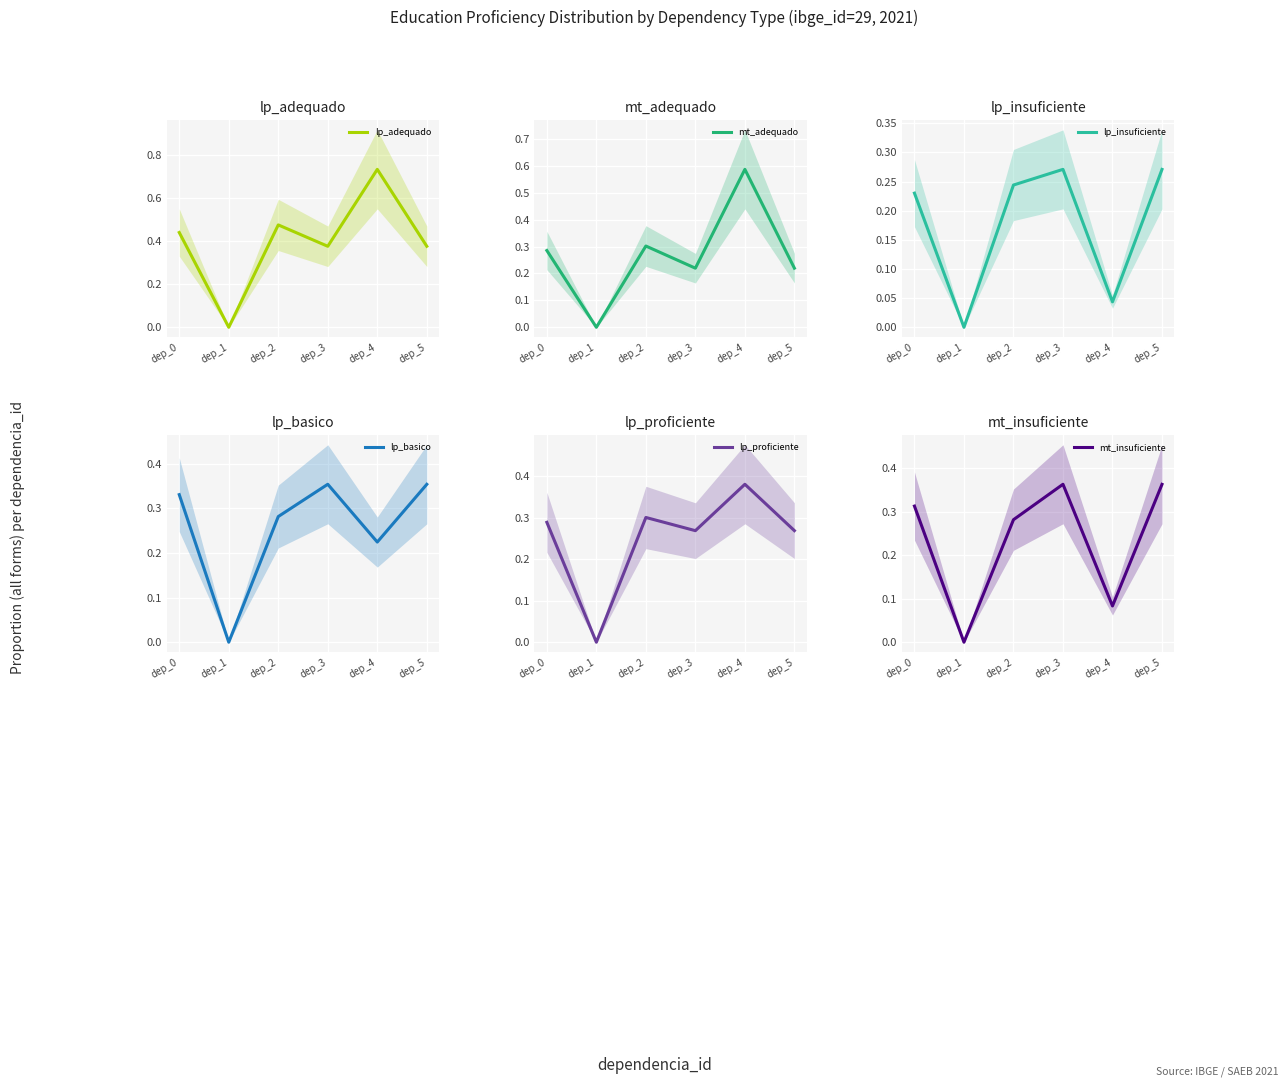

What are all the series names shown in the legend?

lp_adequado, mt_adequado, lp_insuficiente, lp_basico, lp_proficiente, mt_insuficiente